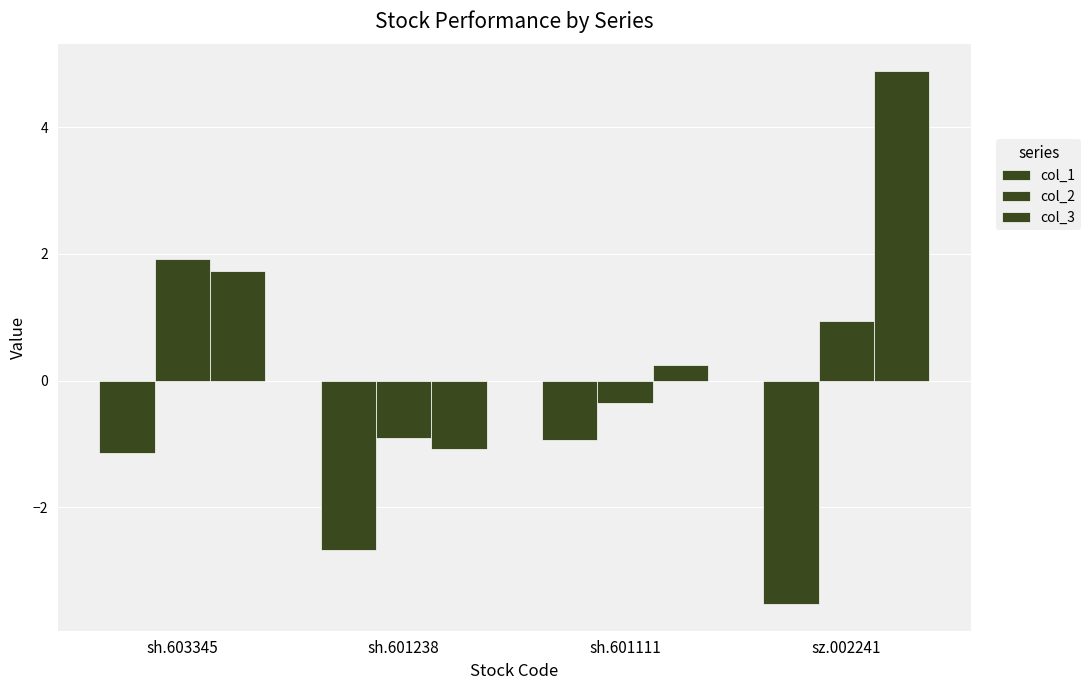

How many data points in col_1 are less than -1?

3